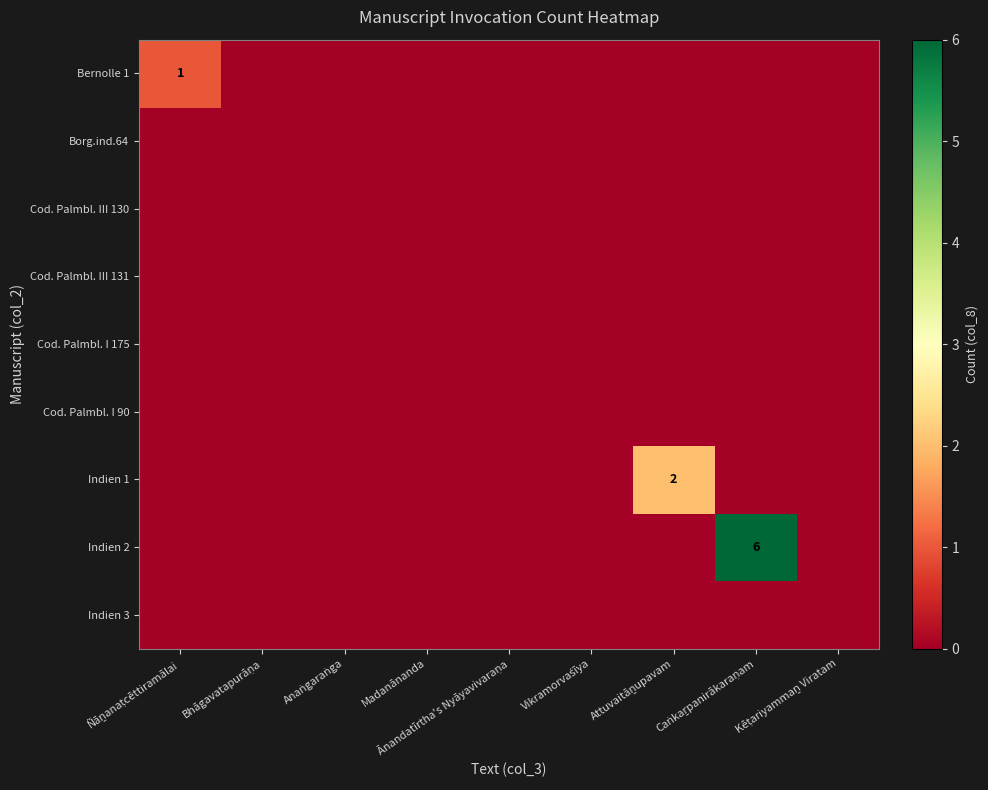

The value of Indien 2 at Kēṭariyammaṉ Viratam is 3. True or false?

False